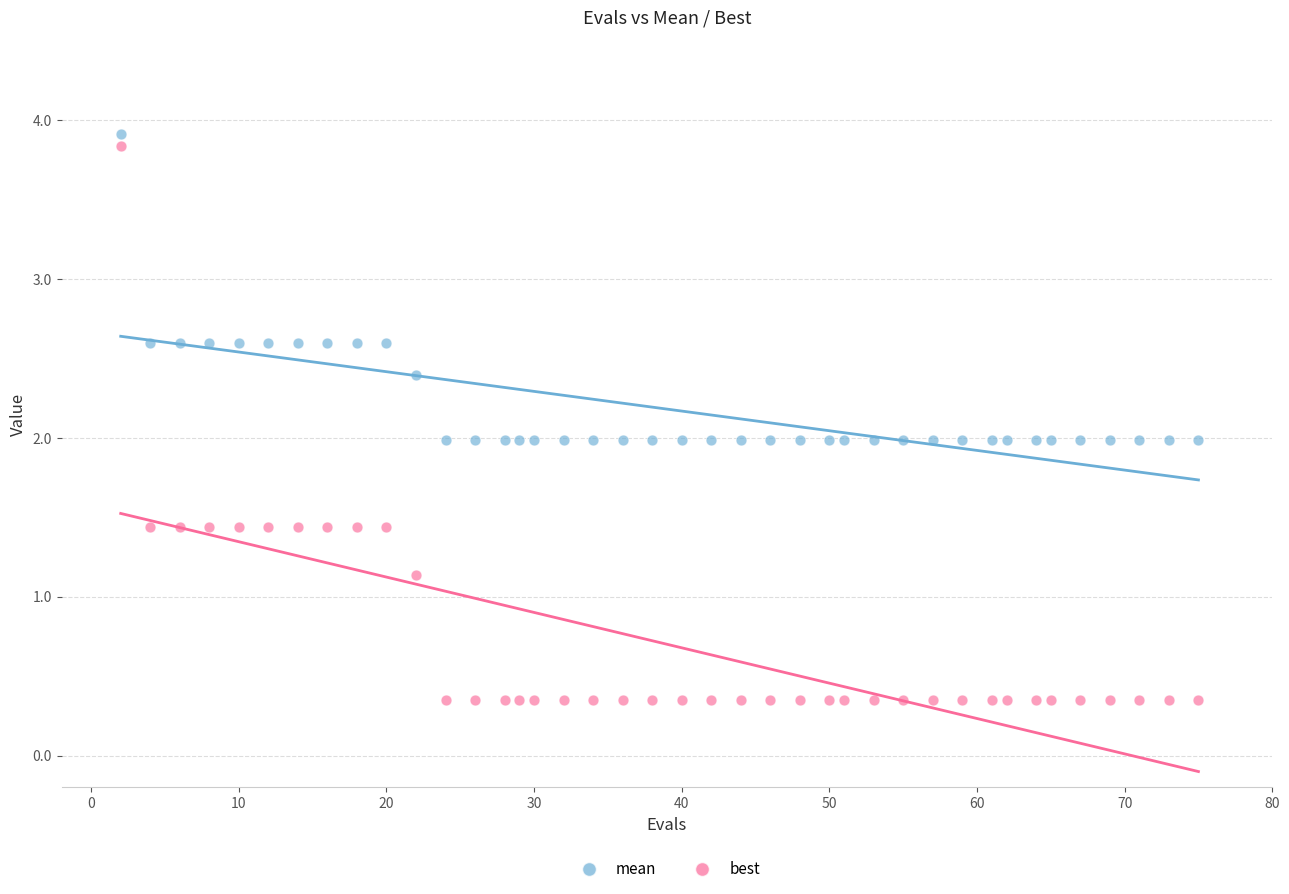

Which series contains the lowest Y value?

best